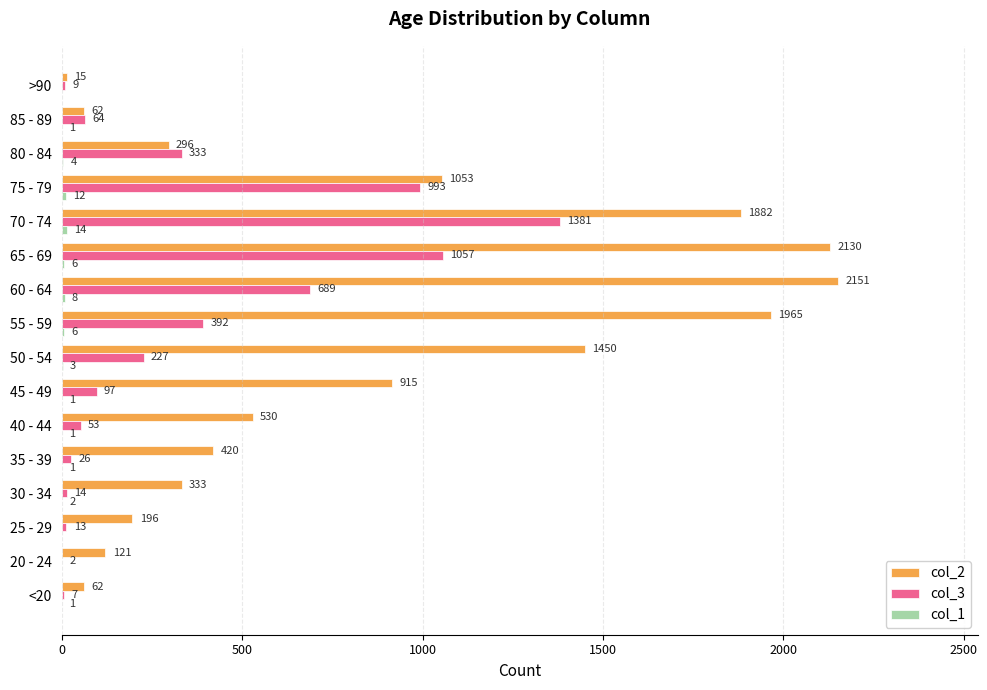

The value of col_2 at 60 - 64 is 2151. True or false?

True